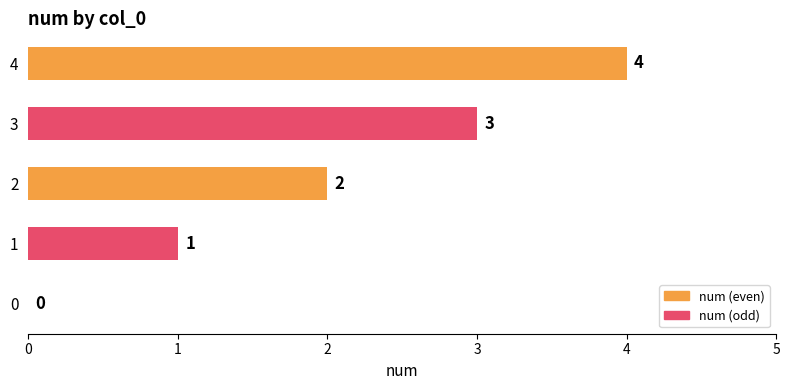

How many data points does each series have?

5